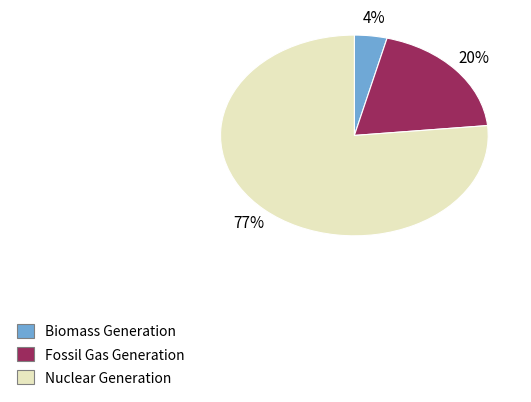

Is there any slice that represents more than half of the pie?

Yes